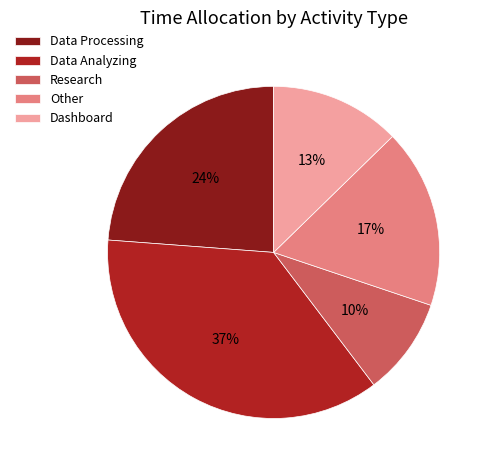

Does any single category account for the majority?

No